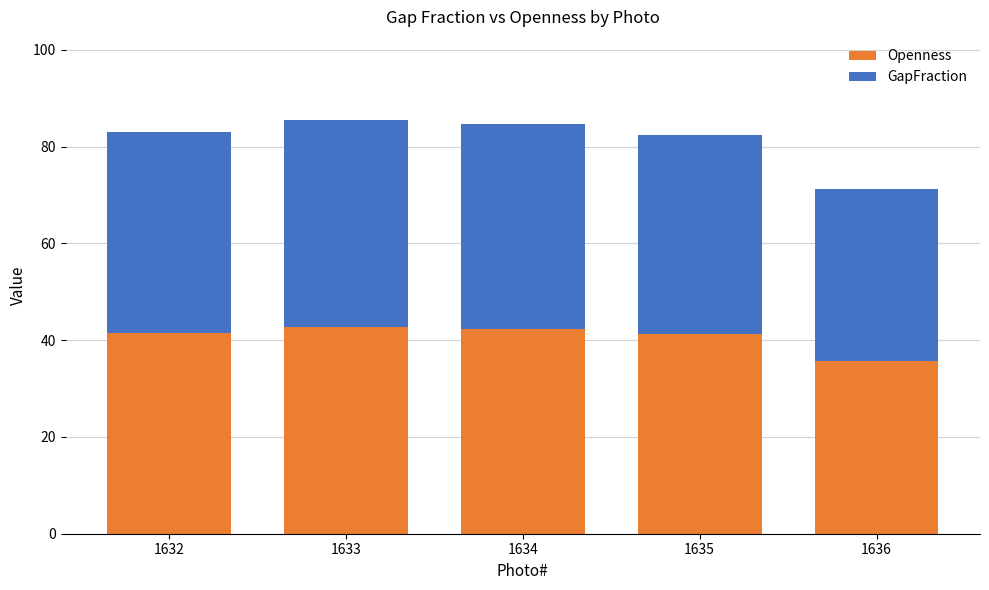

What is the lowest value of the Openness series?

35.7